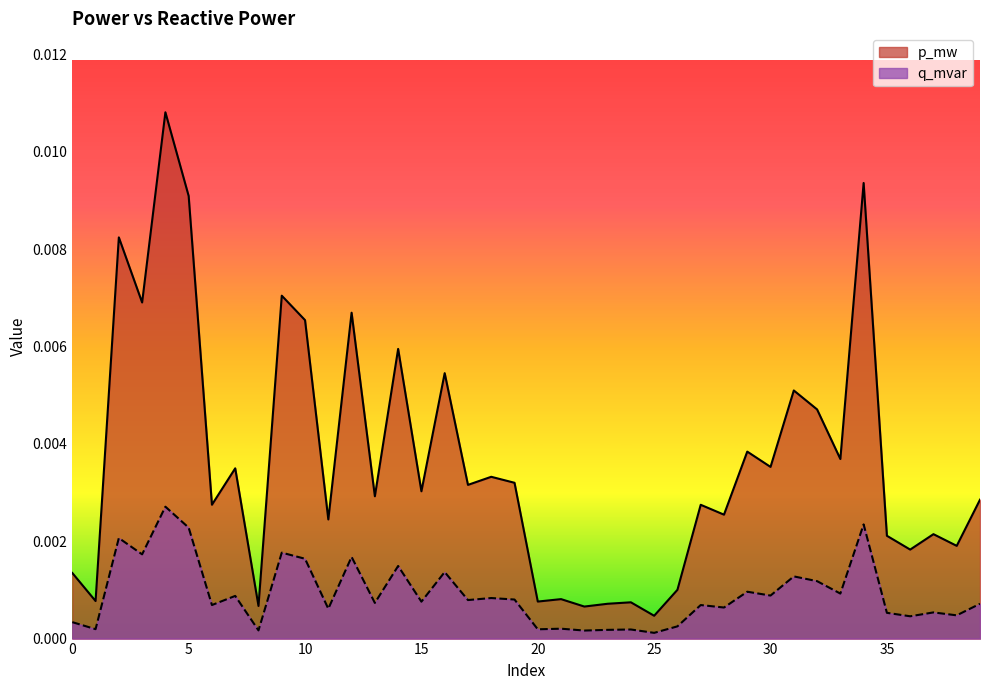

The p_mw series shows 0.0 at 32. True or false?

True